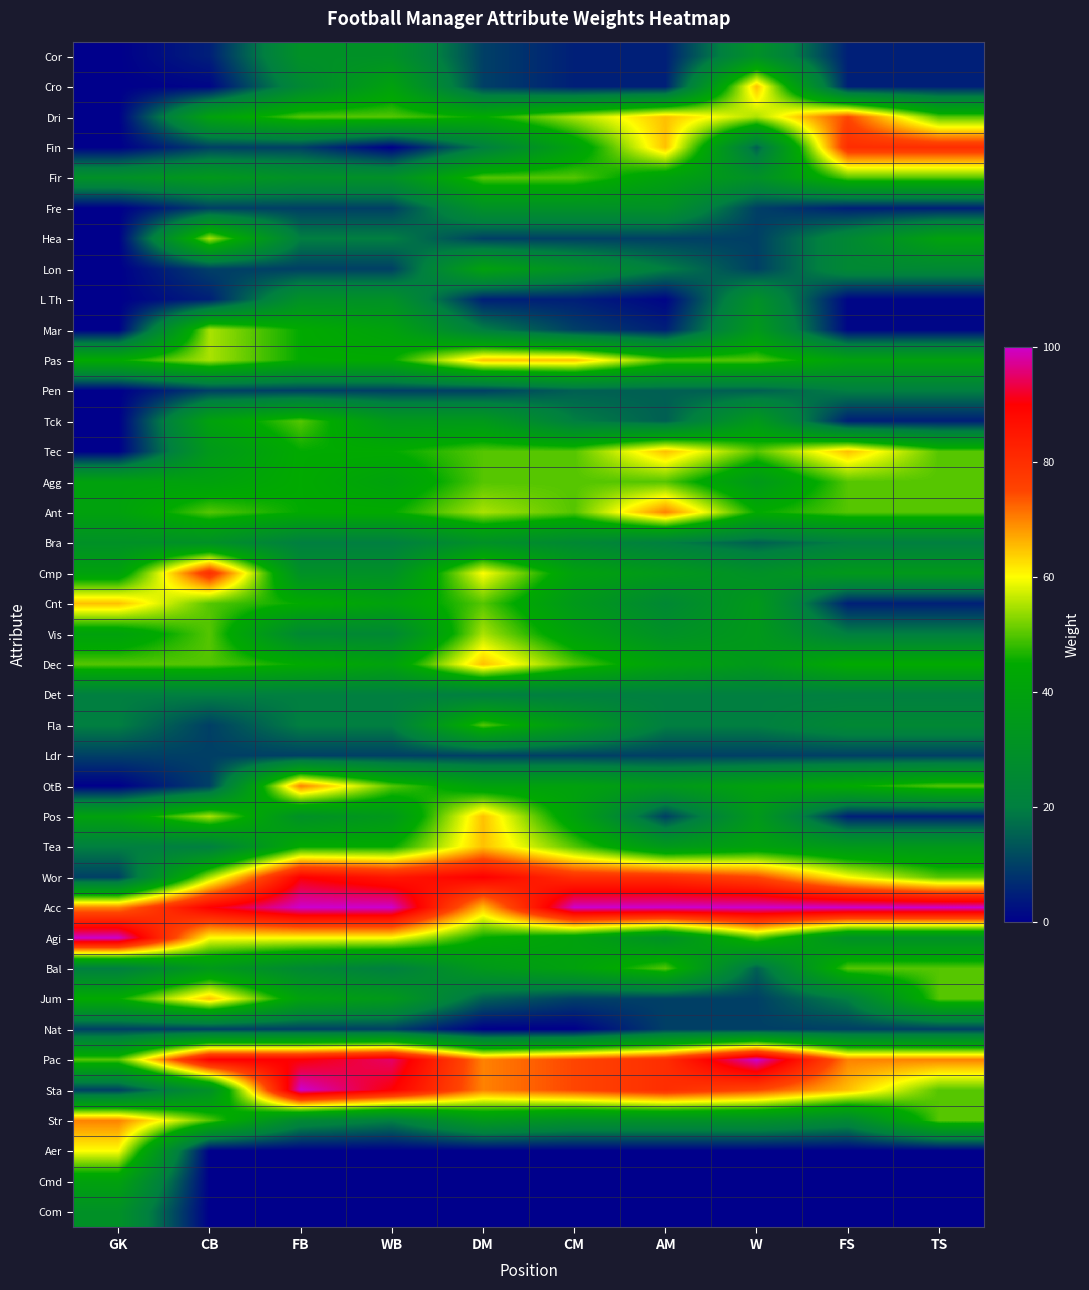

At CM, list the series in order from smallest to largest.

Nat, Aer, Cmd, Com, Cor, Cro, L Th, Hea, Mar, Ldr, Jum, Pen, Tck, Det, Bra, Fre, Lon, Str, Cnt, Fla, Fin, Cmp, Vis, OtB, Pos, Agi, Bal, Fir, Tec, Agg, Ant, Dec, Tea, Dri, Pas, Pac, Sta, Wor, Acc